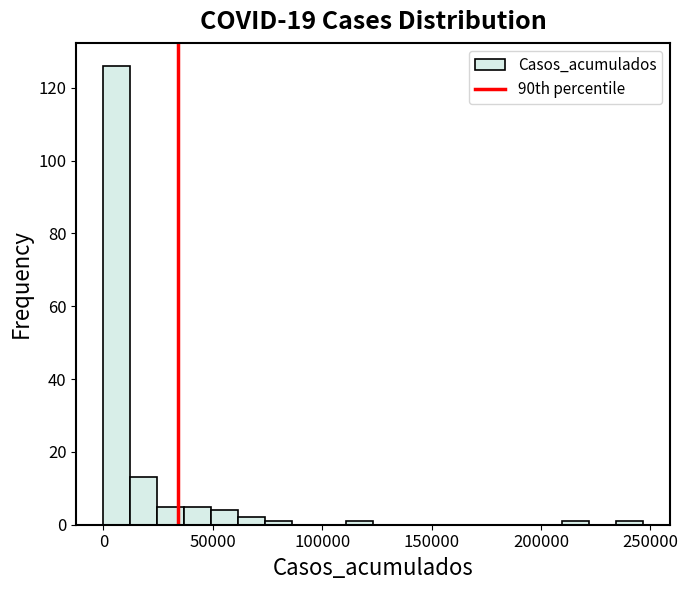

Around what value on the x-axis is the tallest bar? Give the approximate position of its centre, as read against the axis.

5000